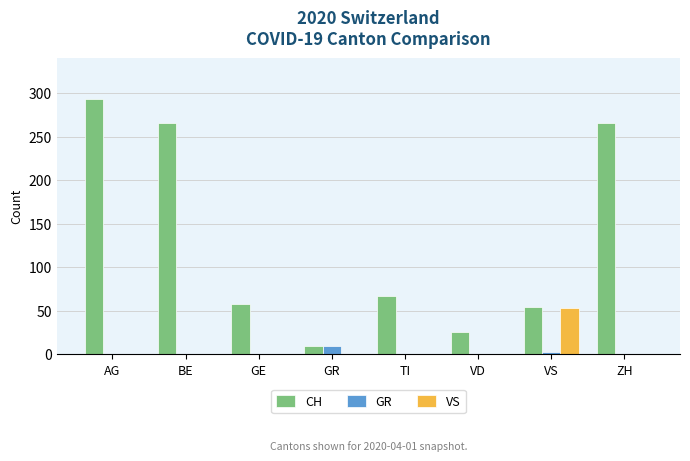

The GR series shows 0 at GE. True or false?

True